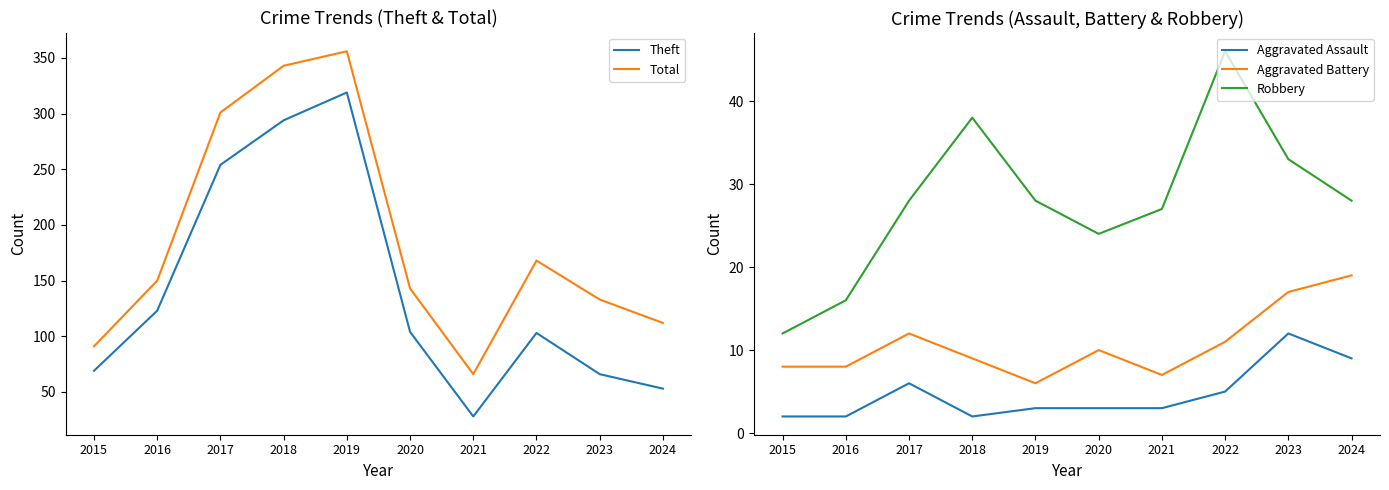

How many data points in Robbery are less than 28?

4